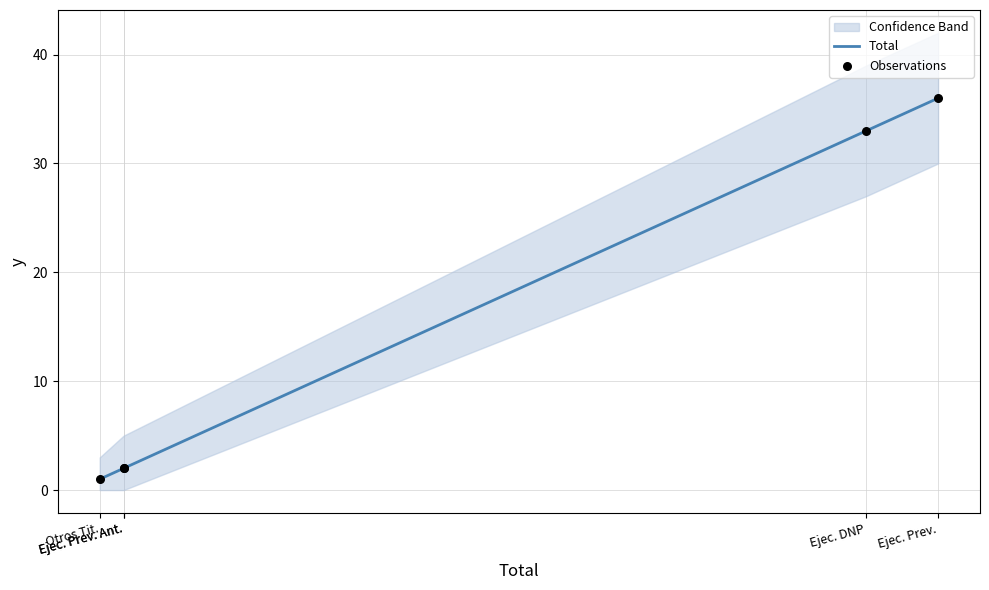

Which series reaches the maximum Y coordinate?

Total